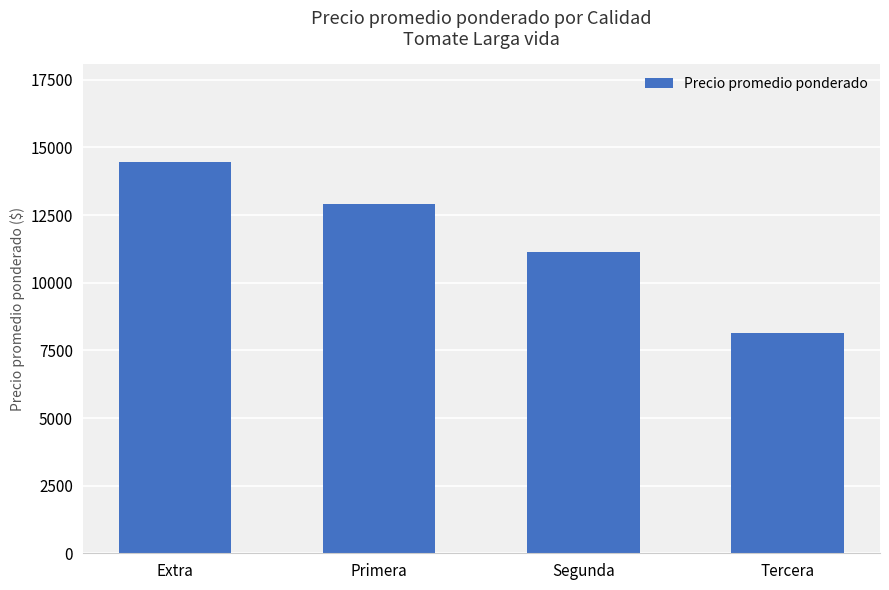

Does the chart contain stacked bars?

No